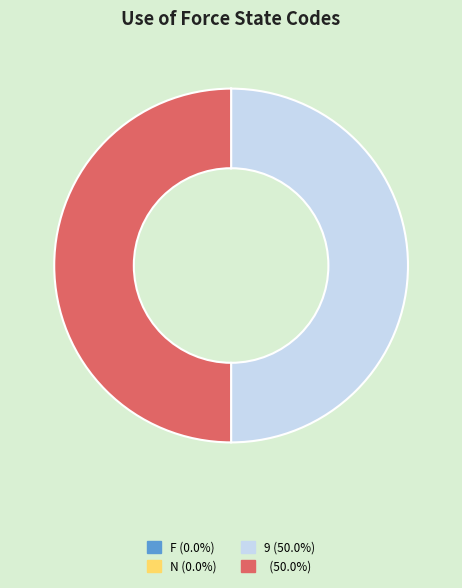

What is the largest slice in the pie chart?

9